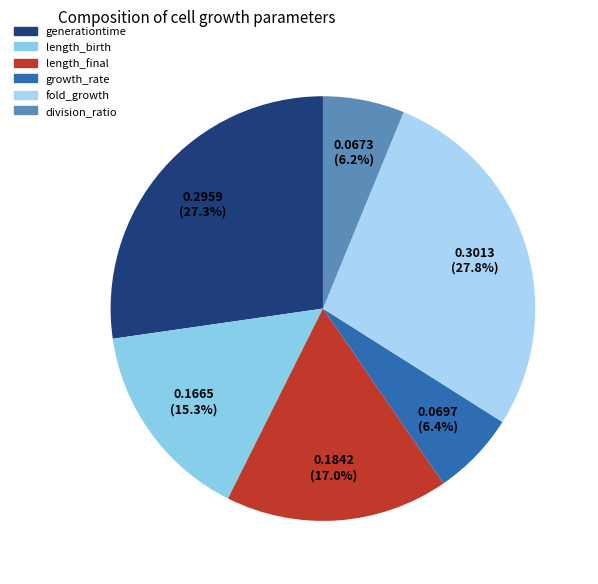

Does growth_rate represent more than half of the total?

No